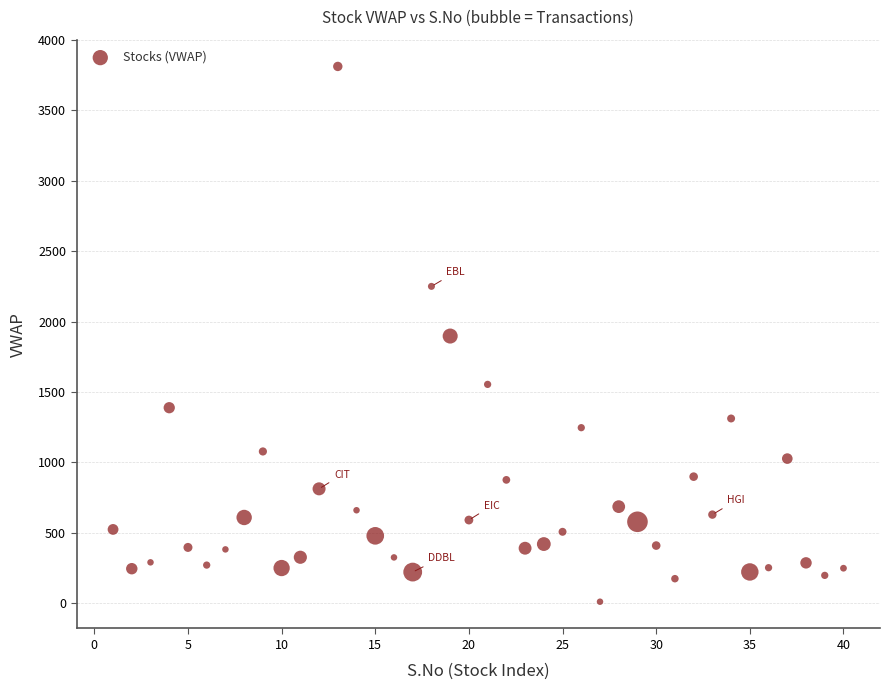

What is the range of Y values (max minus min)?

3801.7